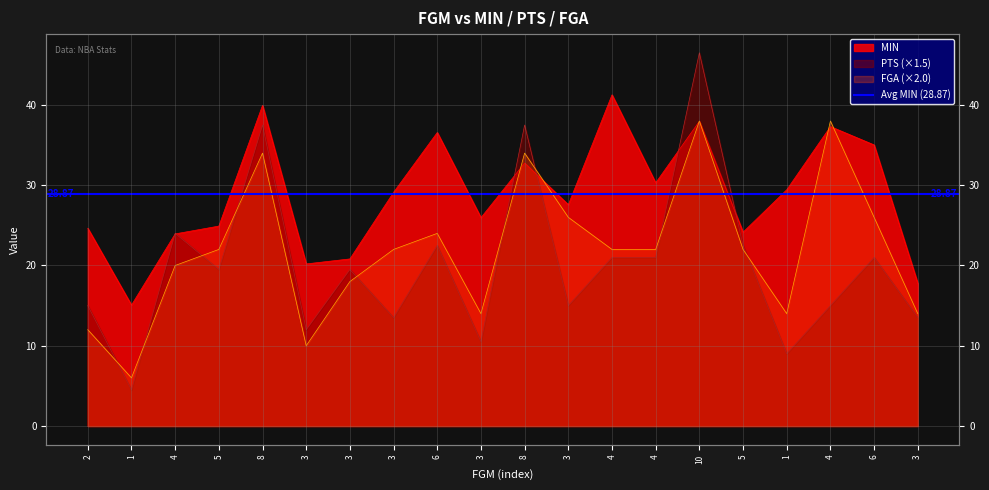

What is the total value across all series at 4?

67.9